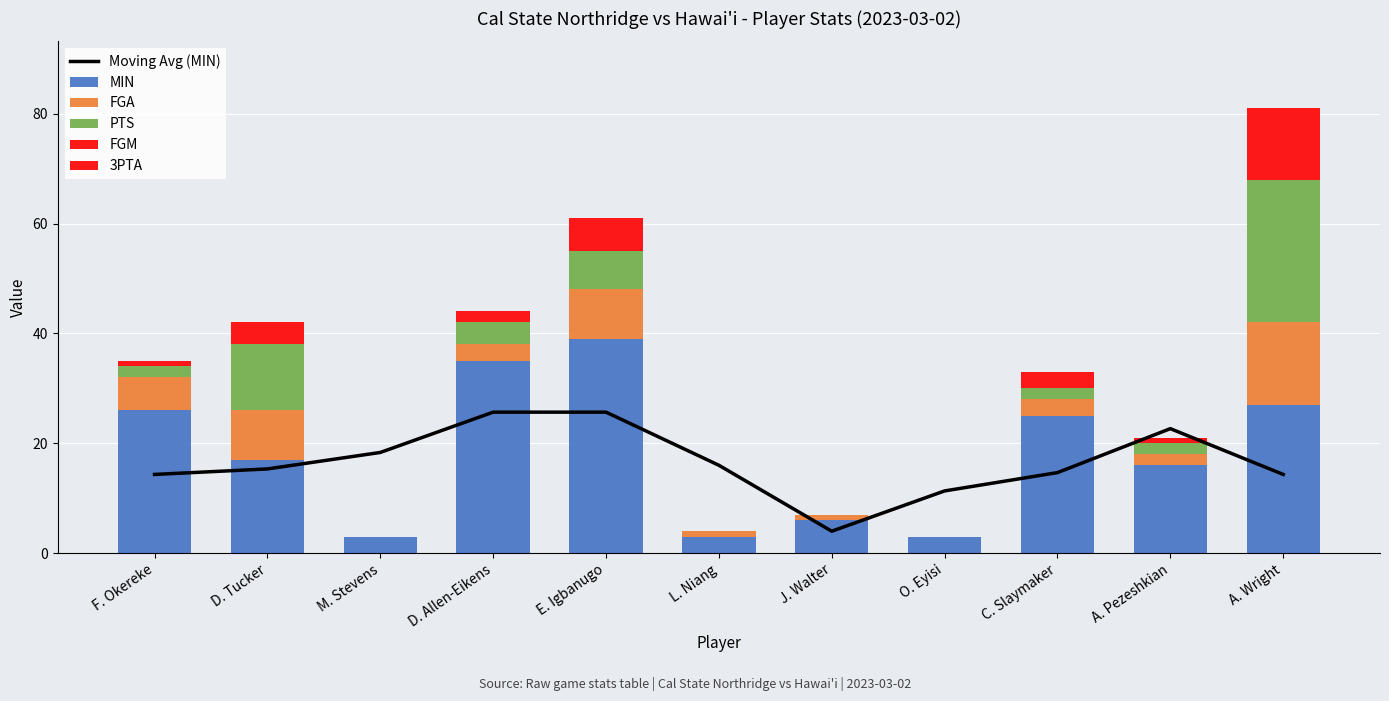

Where does the FGA series first go above 3?

F. Okereke